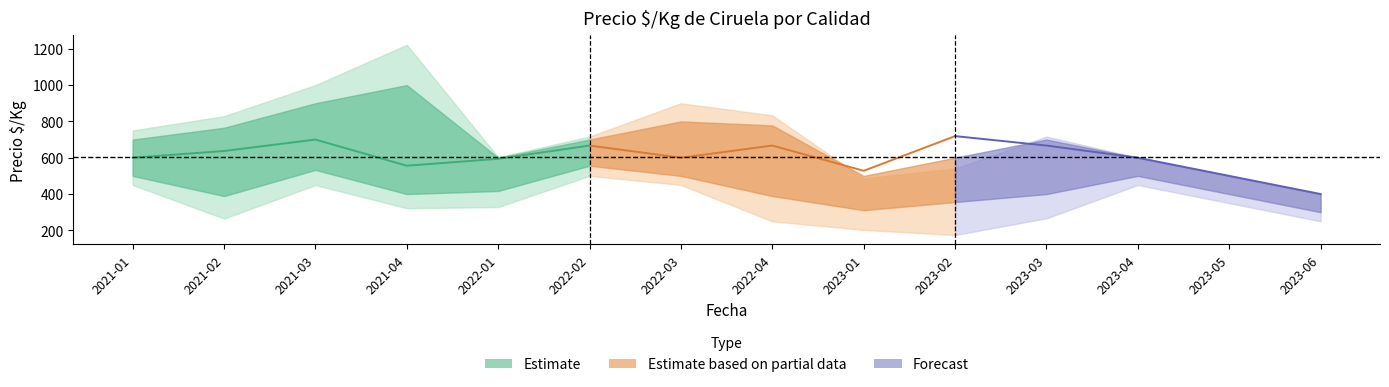

True or false: Segunda has a value of 356 at 2023-02.

True